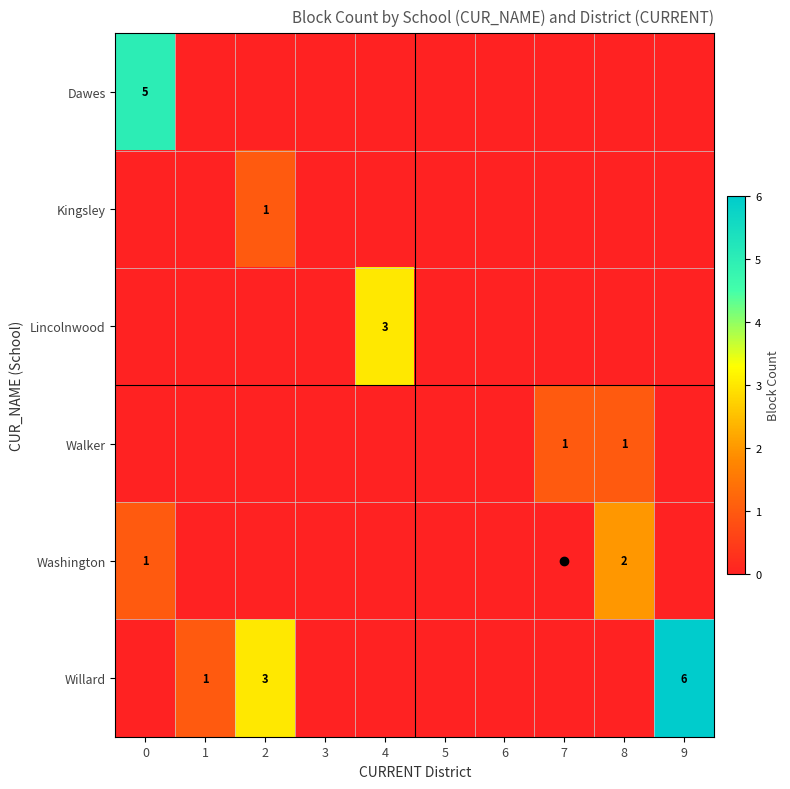

The value of Walker at 7 is 1. True or false?

True